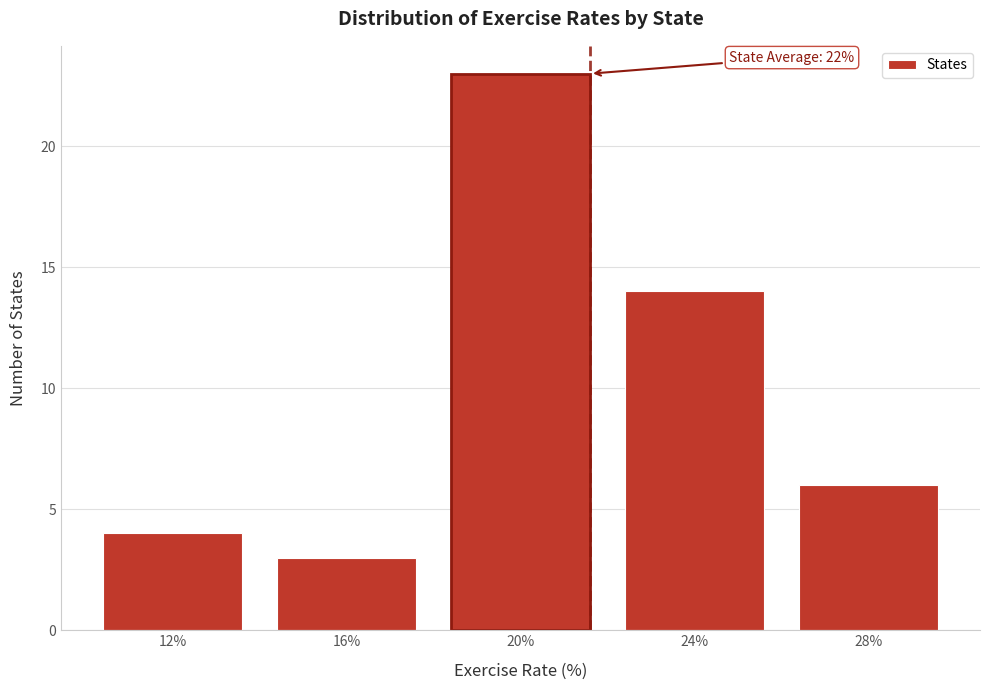

Reading right to left, extract all data points from this chart.

6	14	23	3	4